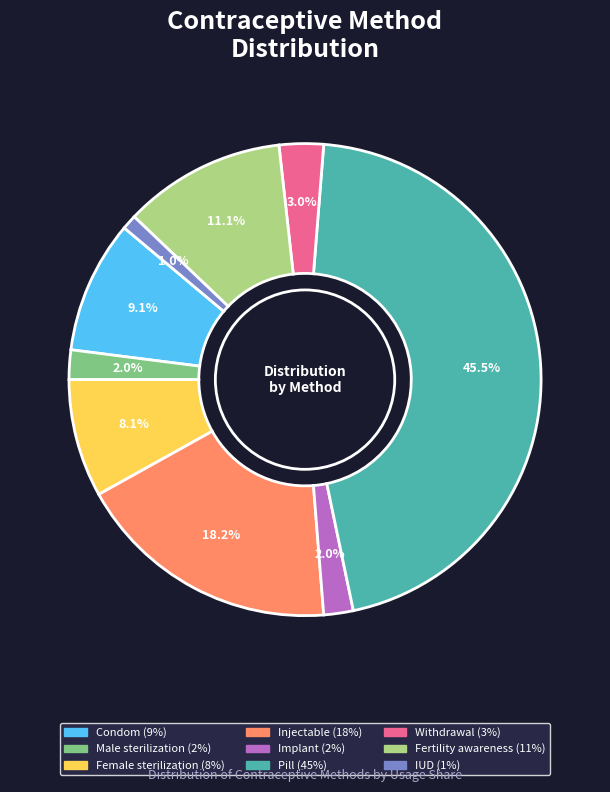

To the nearest percent, what is the difference between the largest and smallest slice percentages?

44%